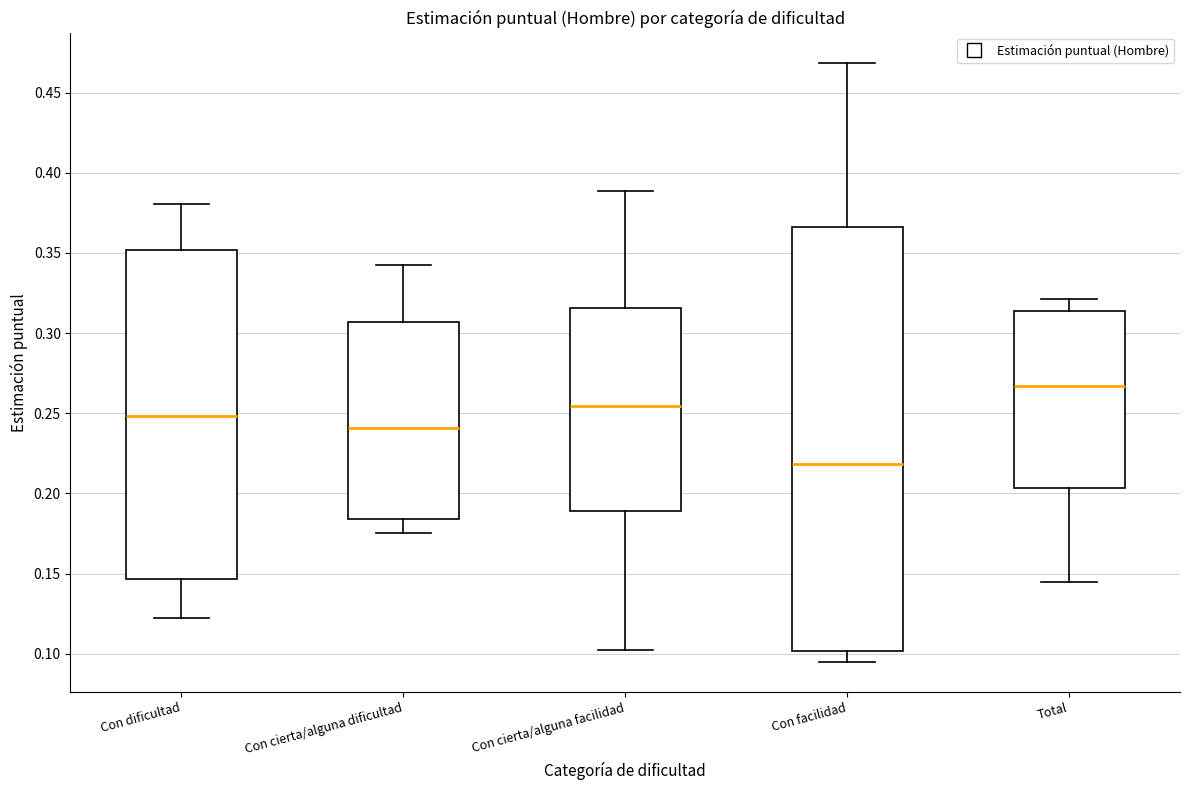

Which box's median line is the lowest?

Con facilidad